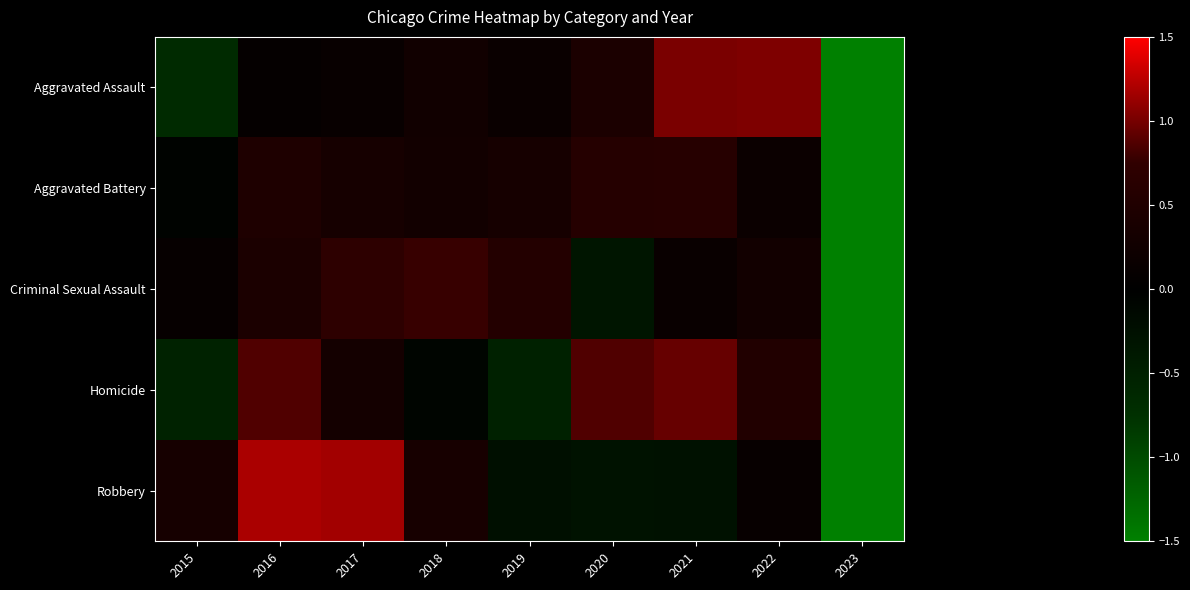

What is the greatest value displayed?

1.2